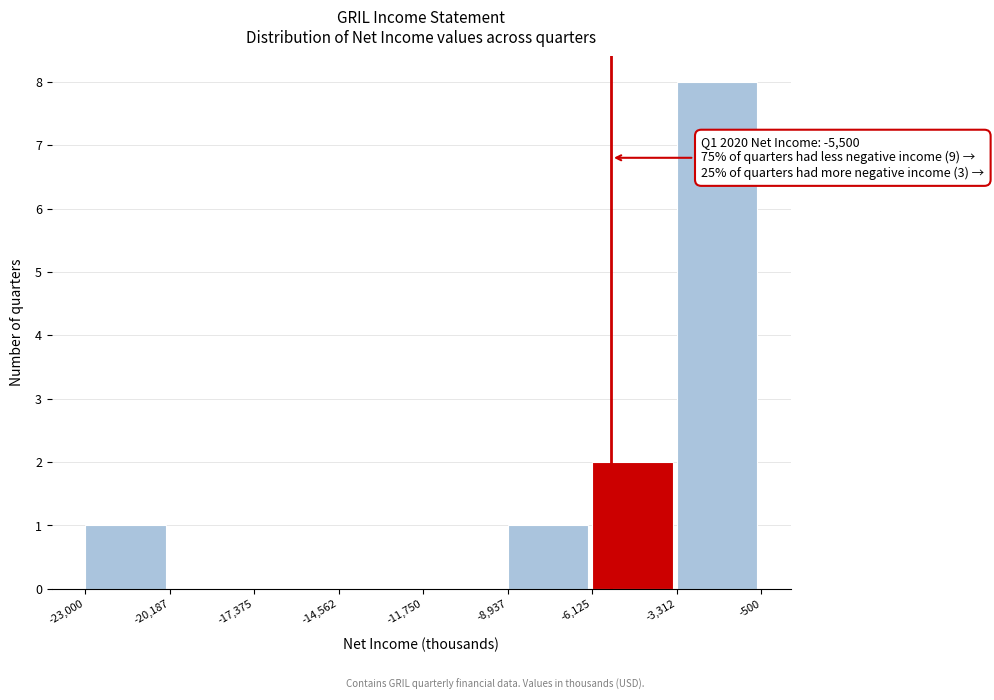

Which range on the x-axis has the tallest bar?

-3,312 to -500